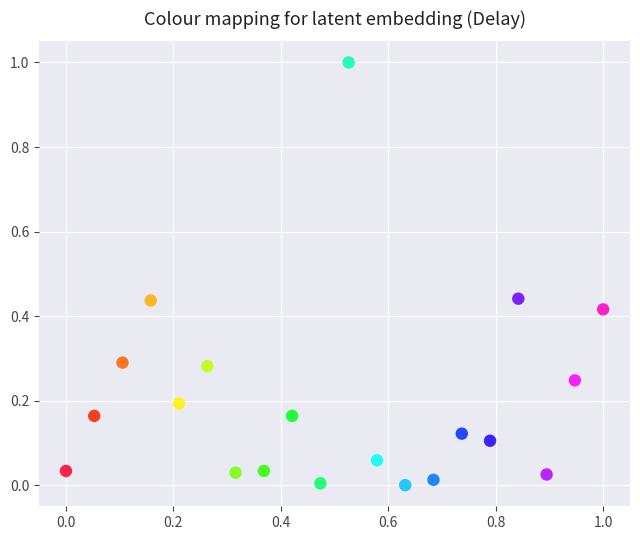

What is the range of Y values (max minus min)?

1.0